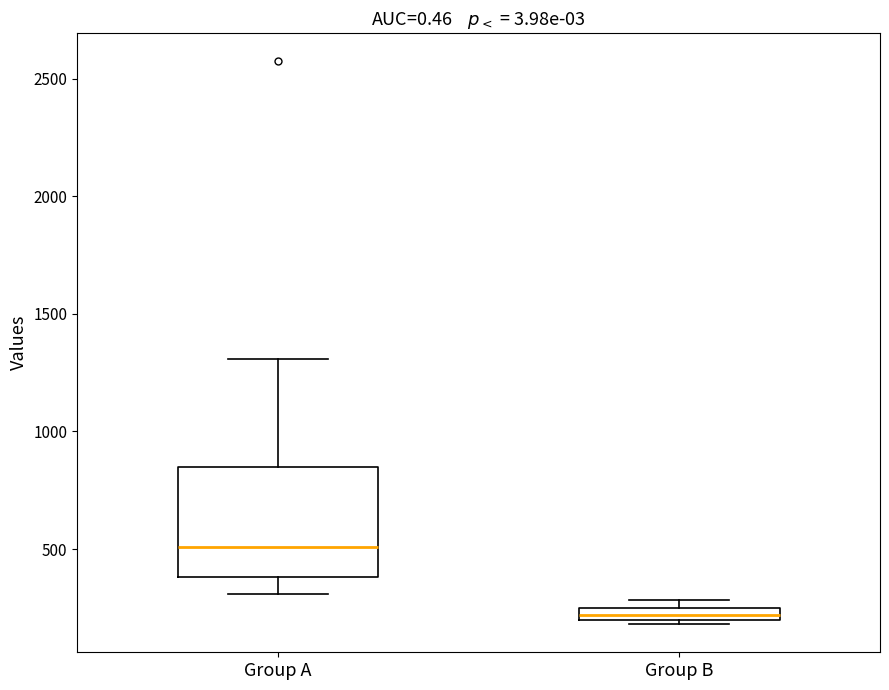

Where is the upper edge of the box for Group A on the y-axis? The values are not printed on the chart, so give them approximately, as read against the axis.

850